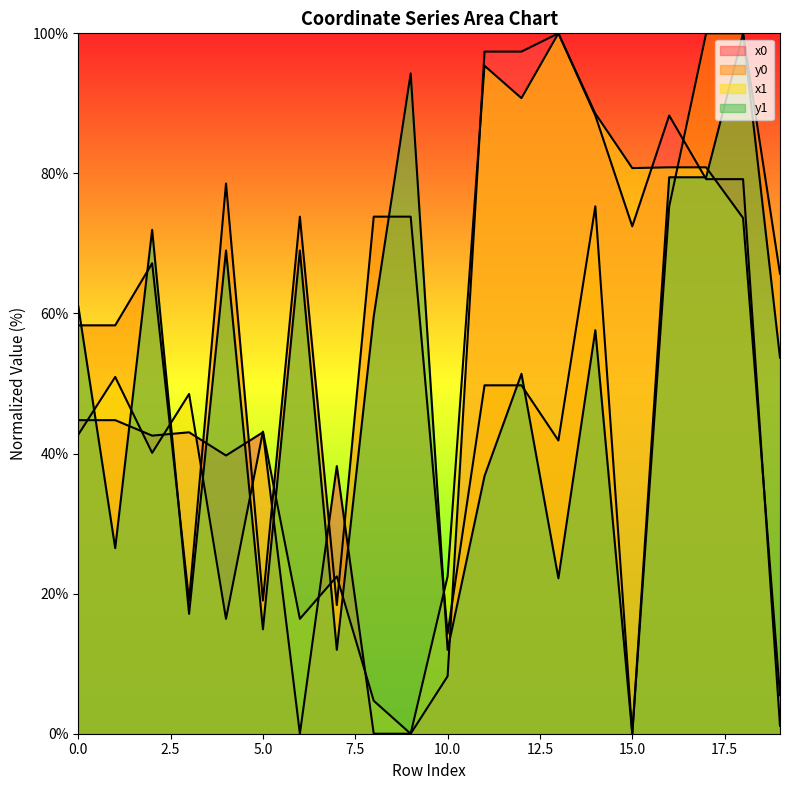

How many lines are shown in the chart?

4